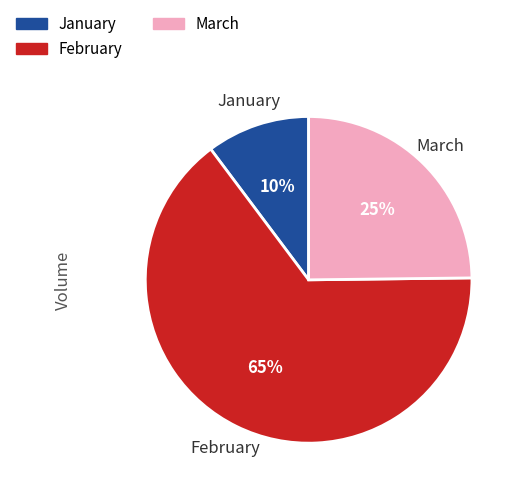

To the nearest percent, what is the average slice percentage?

33%